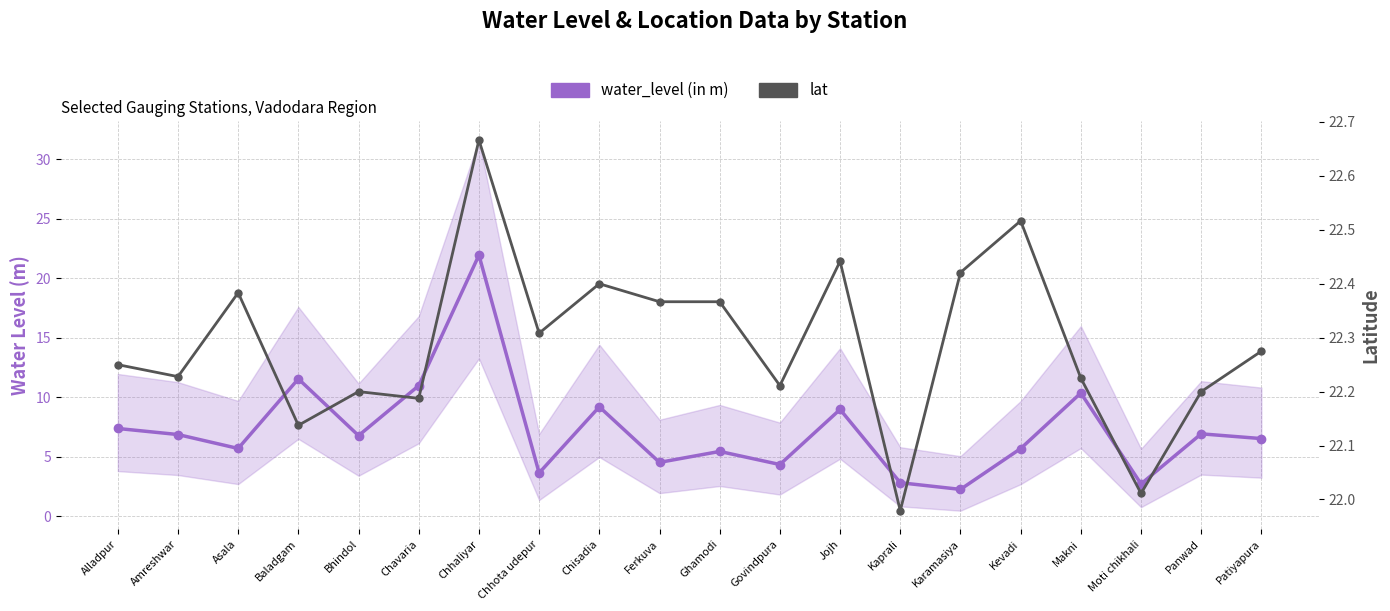

Which has a higher value, Ferkuva or Chhaliyar?

Chhaliyar